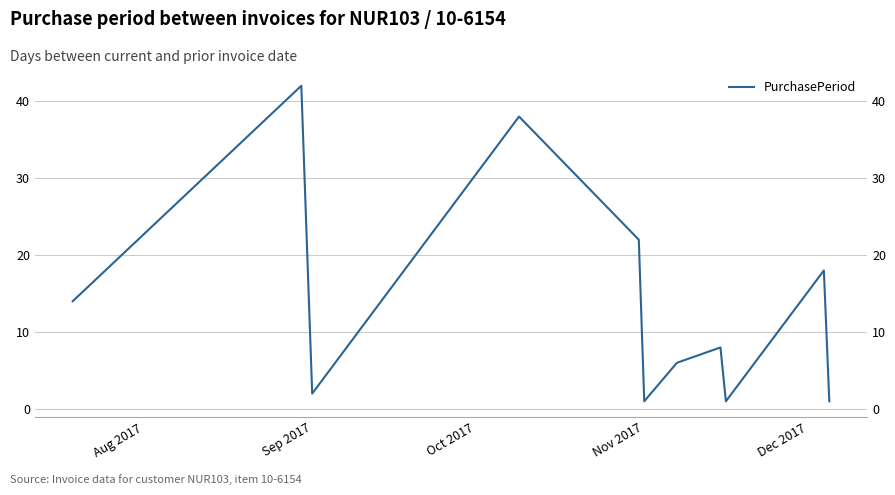

What is the value of the 8th point from the left?

8